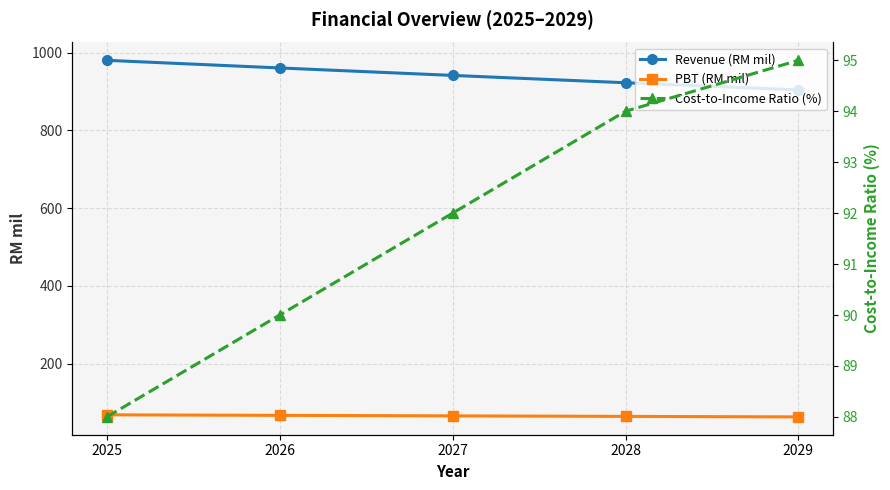

What is the minimum value for Cost-to-Income Ratio (%)?

88.0